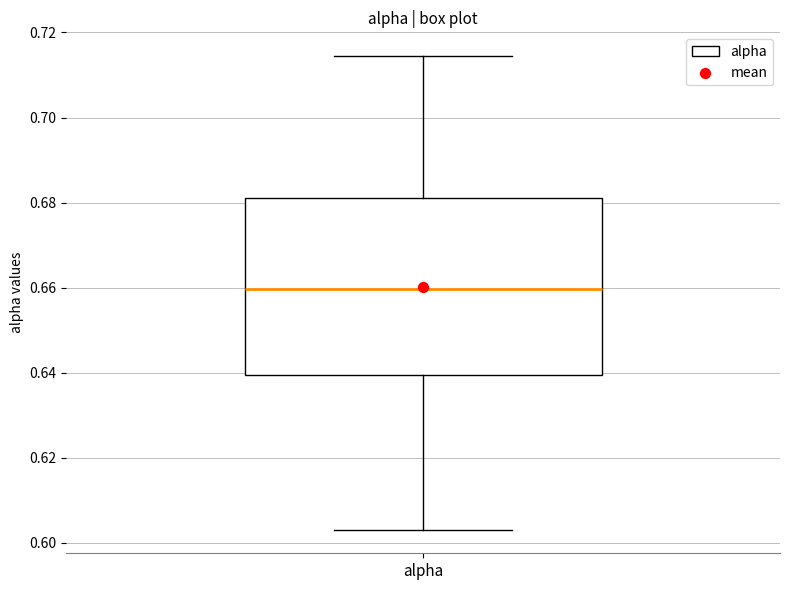

Read this box plot against the y-axis: the position of the median line, the range covered by the box, and the ends of both whiskers. The values are not printed on the chart, so give them approximately, as read against the axis.

median 0.660, box 0.640 to 0.682, whiskers 0.604 to 0.714